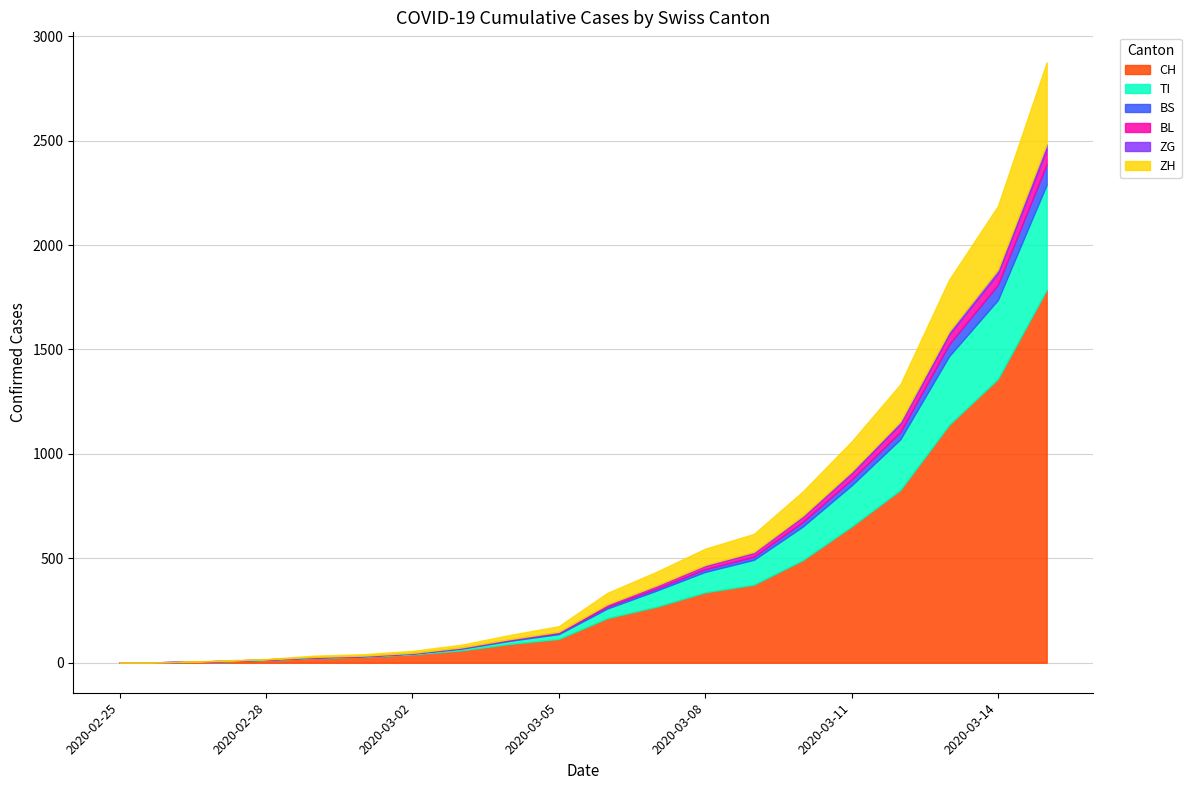

What is the difference between the second highest and minimum values in the CH series?

1359